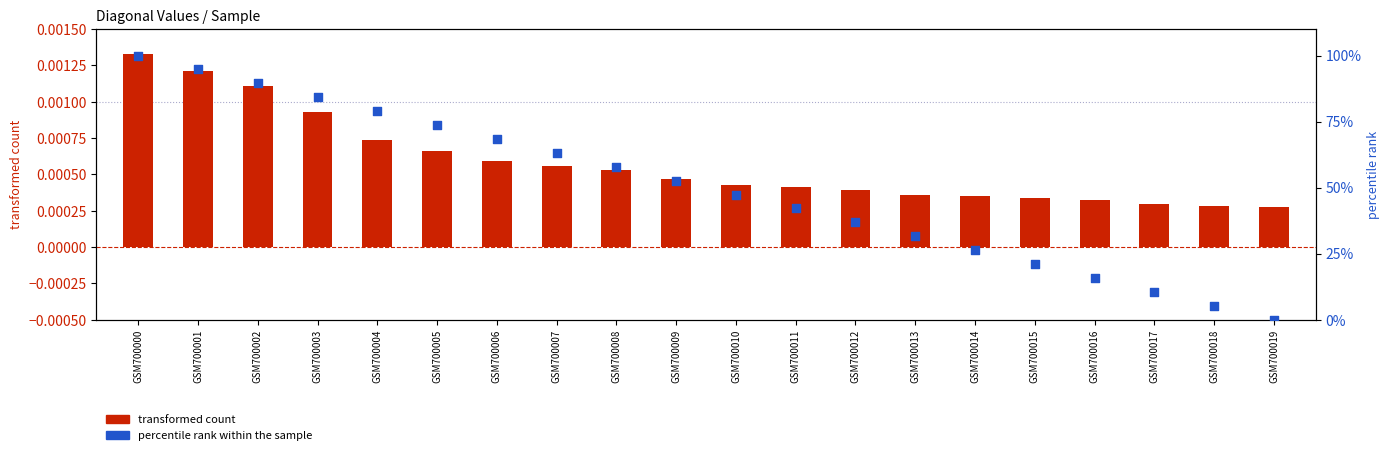

What are all the series names shown in the legend?

transformed count, percentile rank within the sample